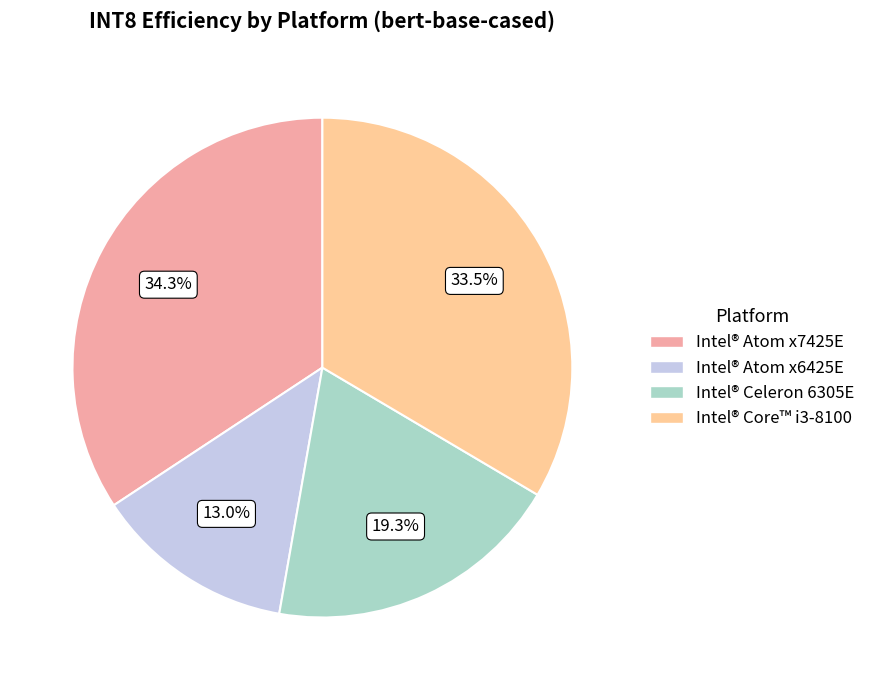

To the nearest percent, what percentage of the pie is Intel® Celeron 6305E?

19%